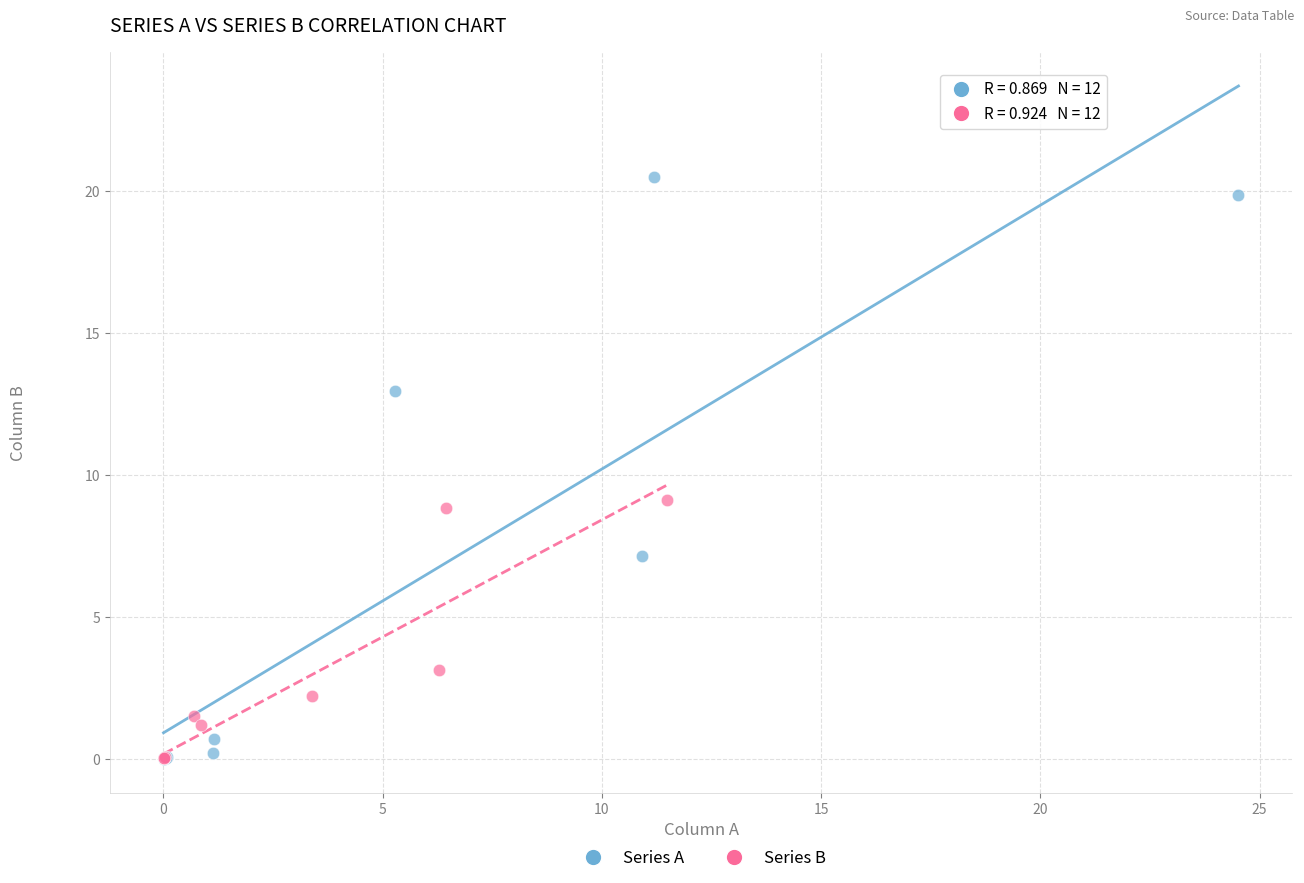

What are all the series names shown in the legend?

Series A, Series B